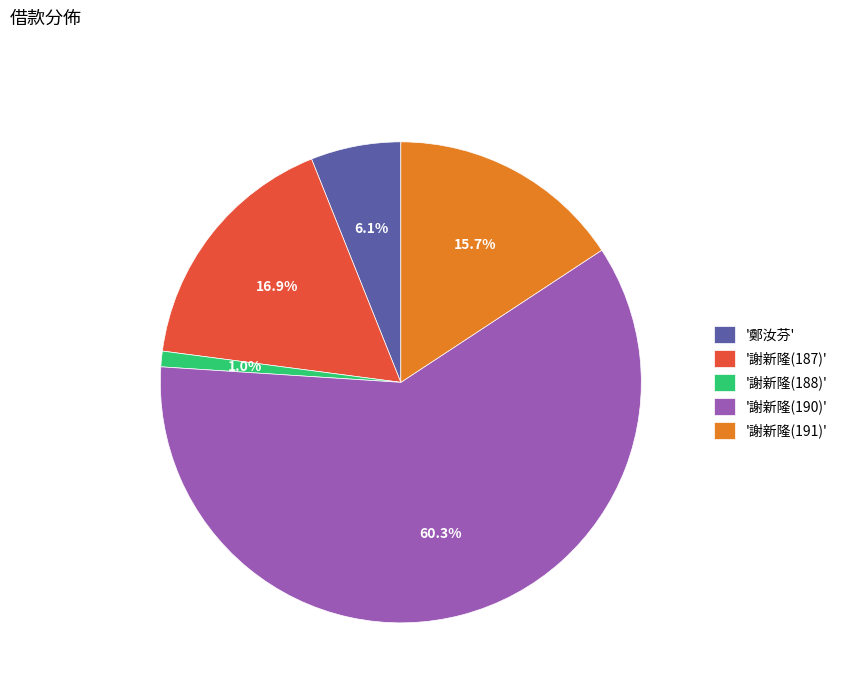

Combined, do '謝新隆(187)' and '鄭汝芬' account for over 50%?

No